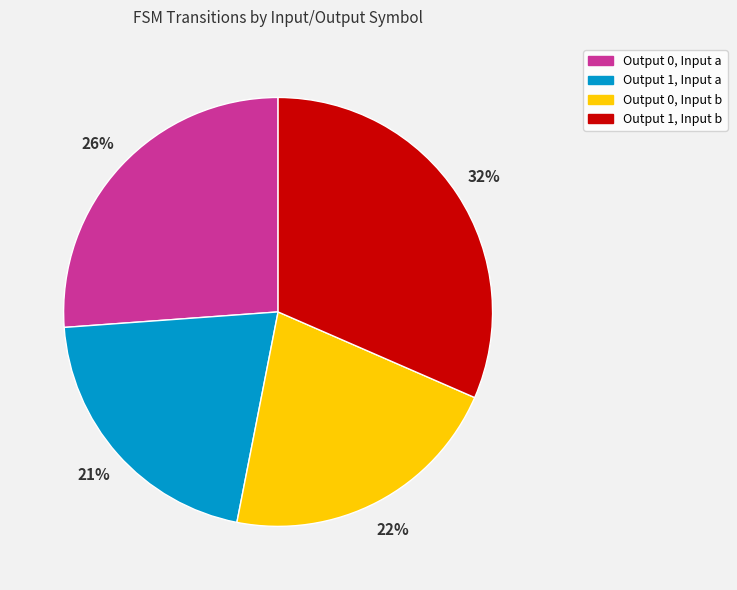

Does Output 0, Input b represent more than half of the total?

No